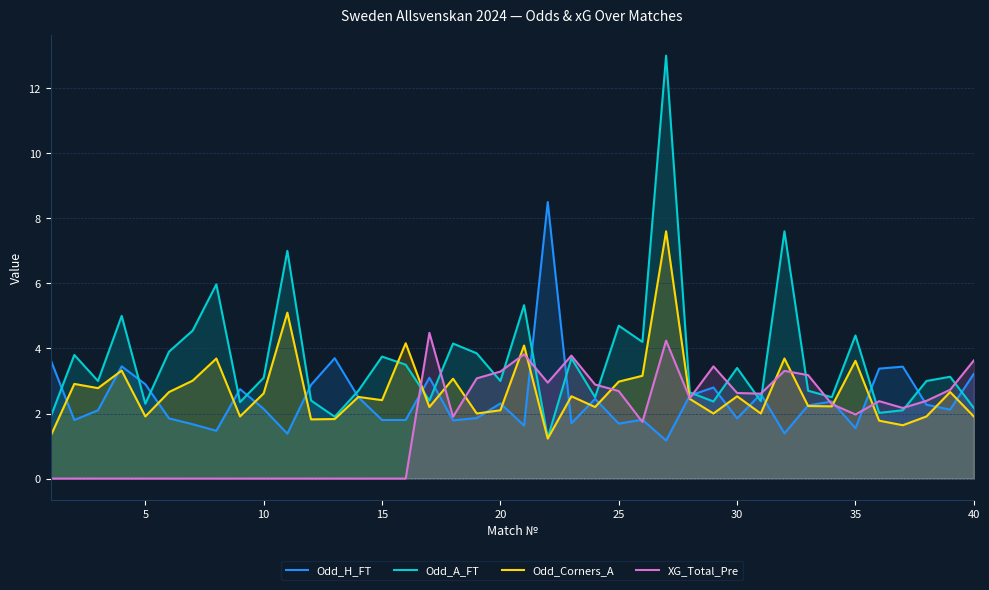

What is the highest value of the XG_Total_Pre series?

4.5